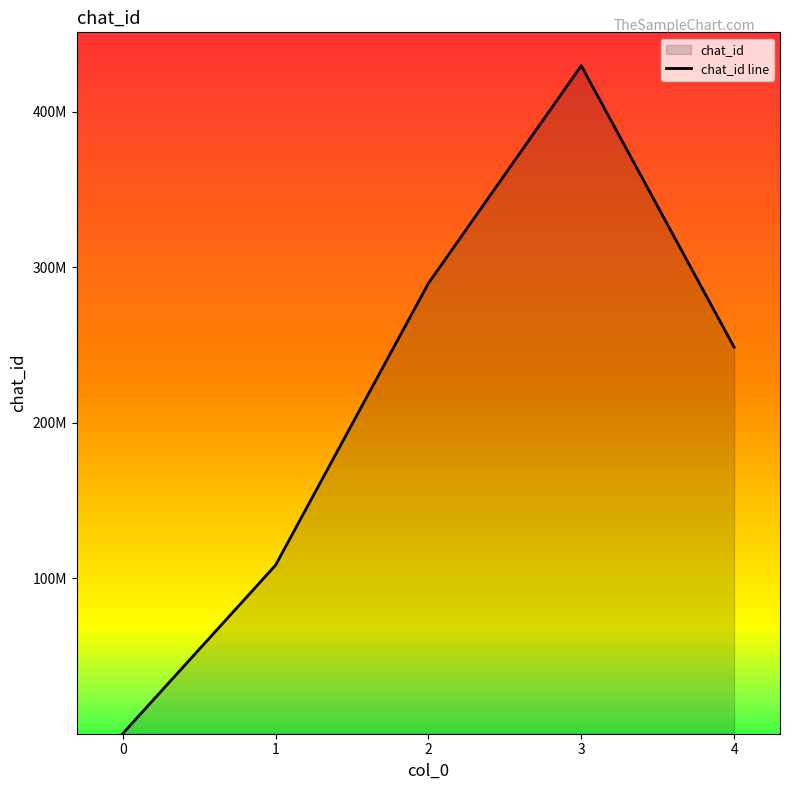

How many data points are above 248544030?

2